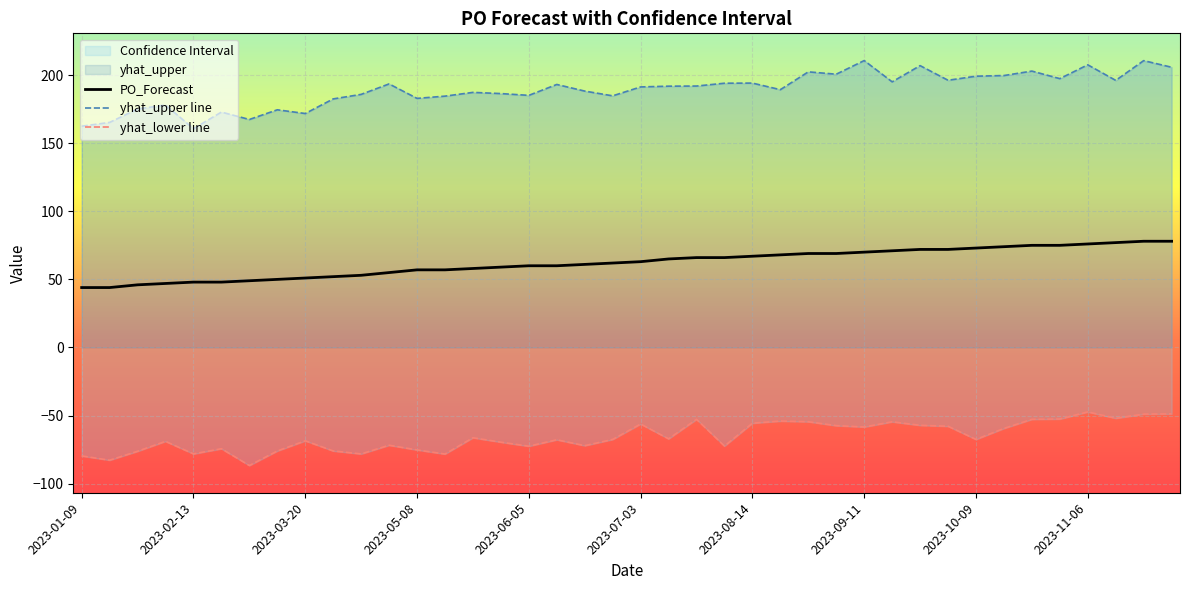

The value of PO_Forecast at 2023-03-20 is 16. True or false?

False